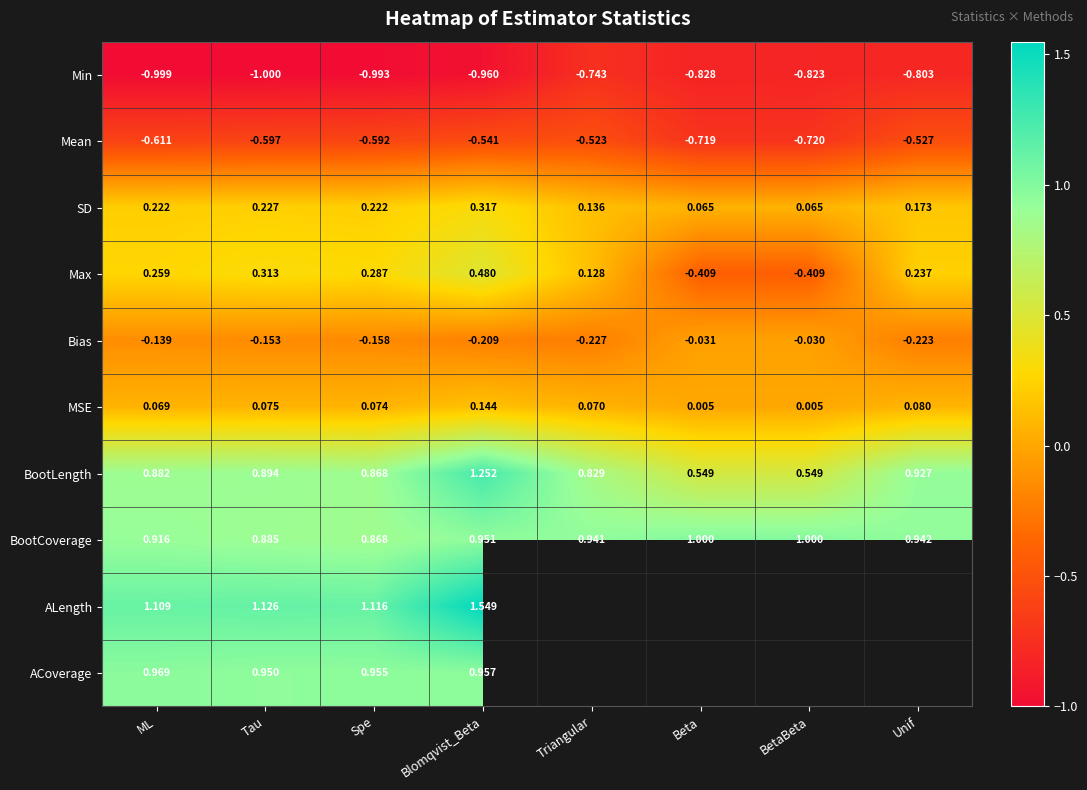

Between BetaBeta and Blomqvist_Beta, which is larger?

BetaBeta